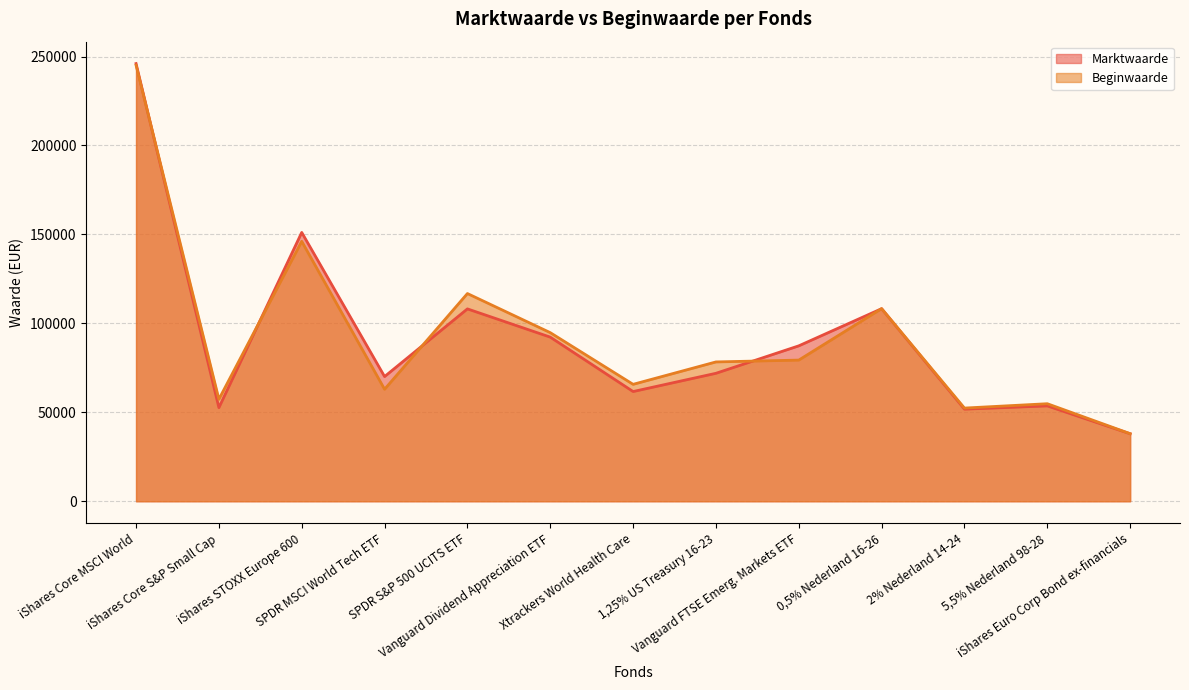

Reading left to right, what are all the values shown in this chart?

Marktwaarde: 246065	52628	151124	70099	108139	92263	61674	71933	87370	108256	51777	53603	37951
Beginwaarde: 245161	57344	146110	62957	116775	94788	65730	78324	79356	108298	52383	54832	37991